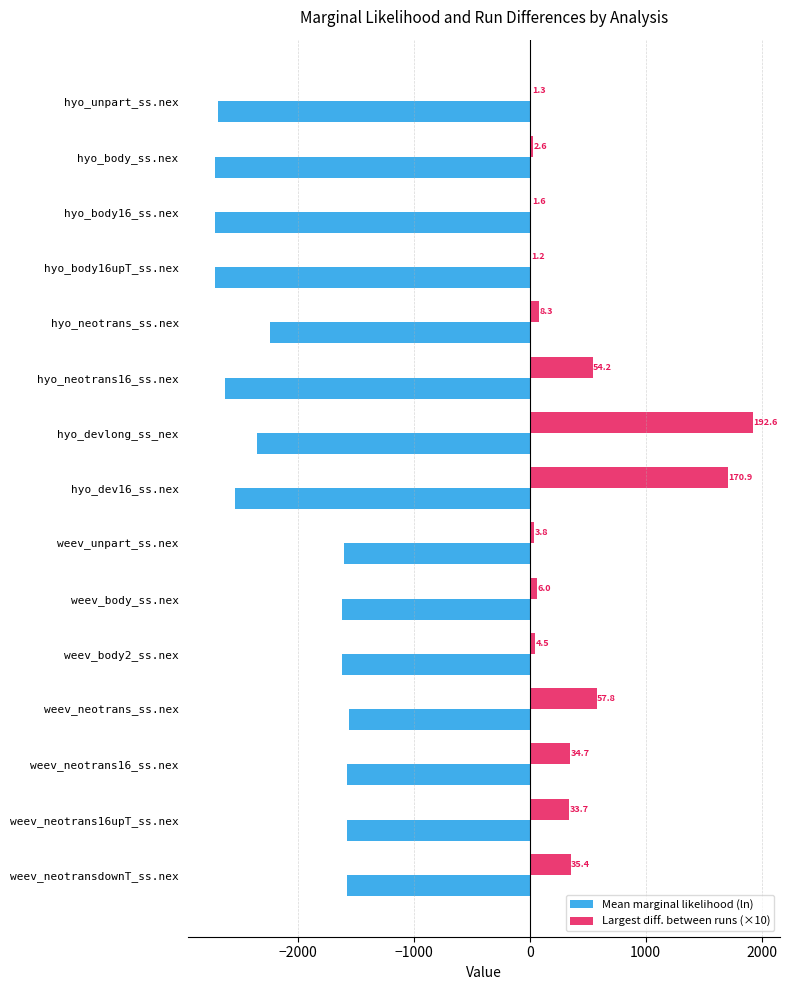

Is it true that Largest diff. between runs (×10) equals 807.7 at hyo_neotrans16_ss.nex?

False